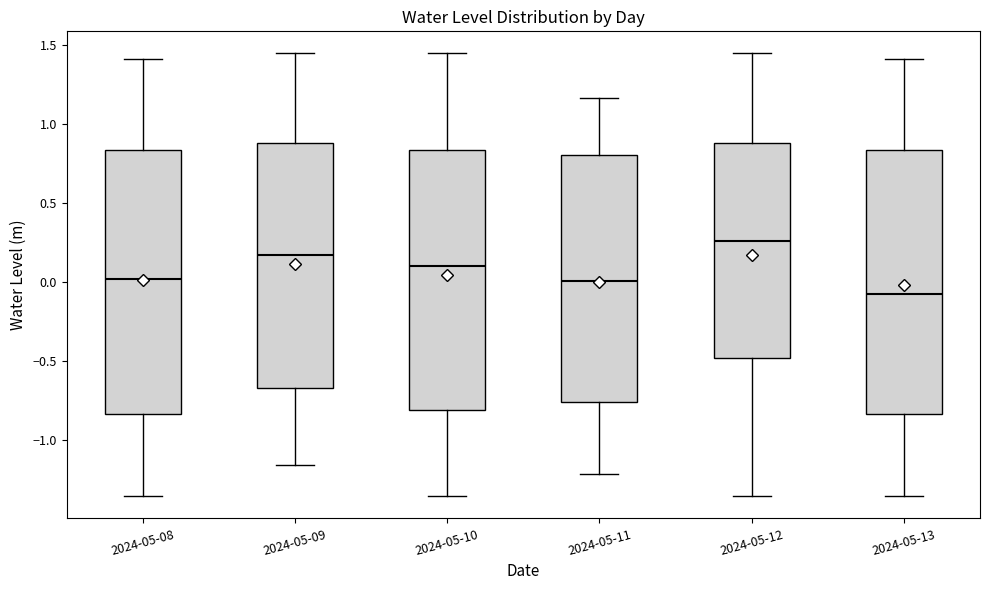

Which box's median line is the lowest?

2024-05-13